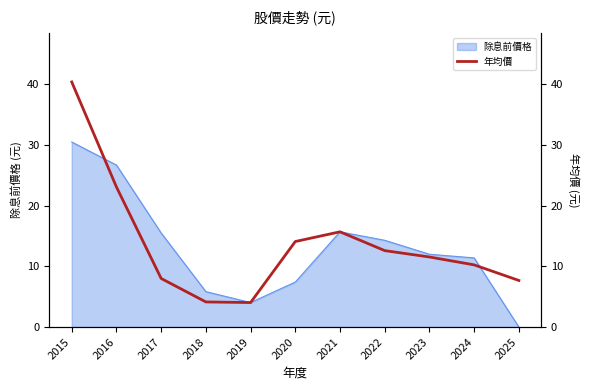

The value at 2023 is 11.6. True or false?

True